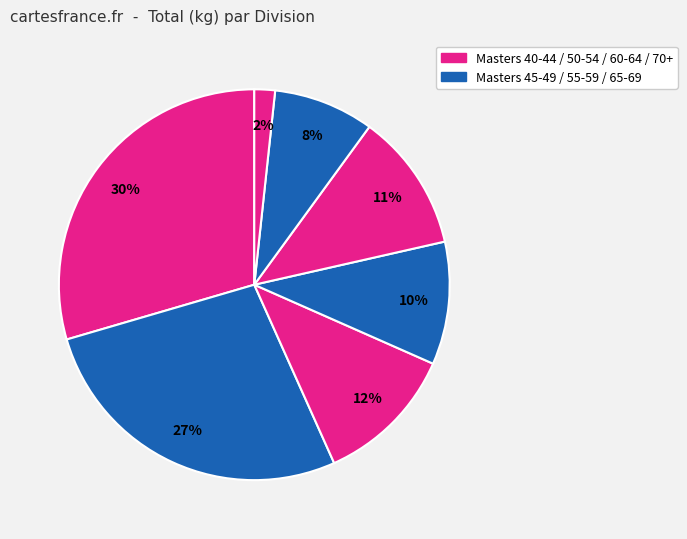

Count the number of slices in the pie.

7